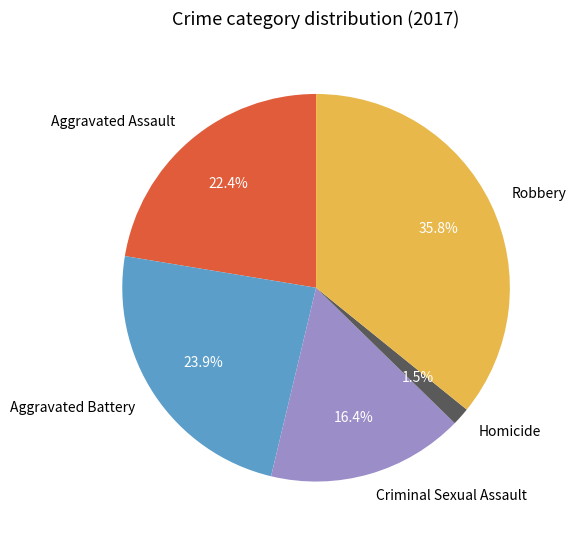

The Aggravated Battery slice represents 35% of the pie. True or false?

False